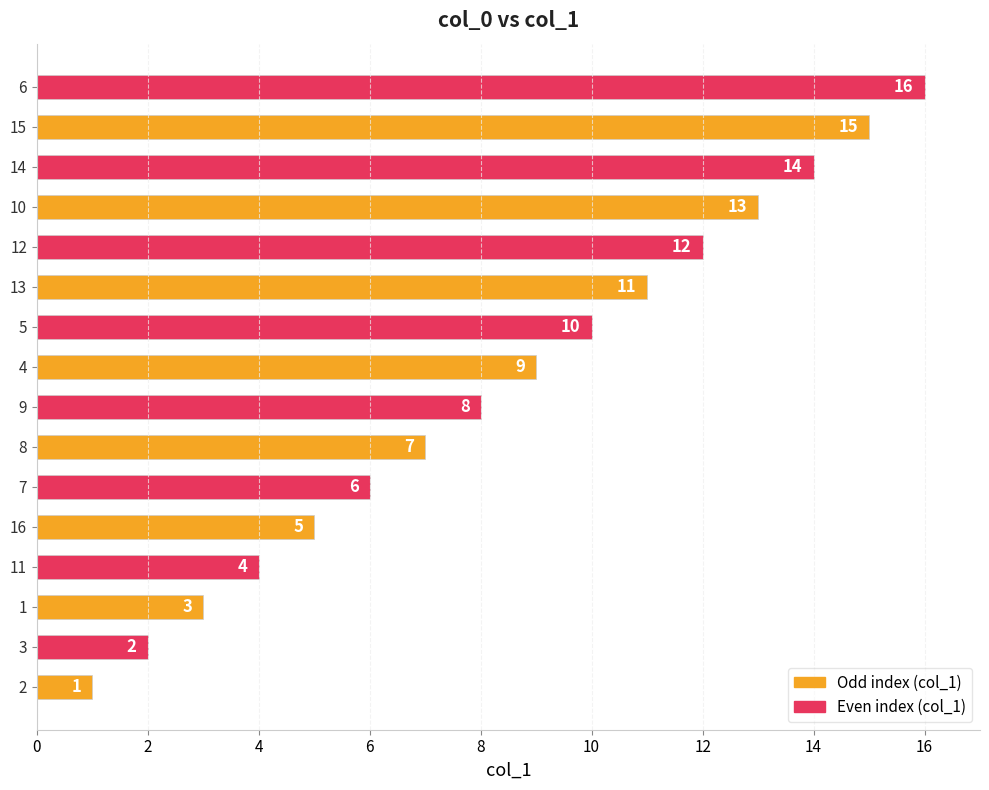

Does the chart contain stacked bars?

No